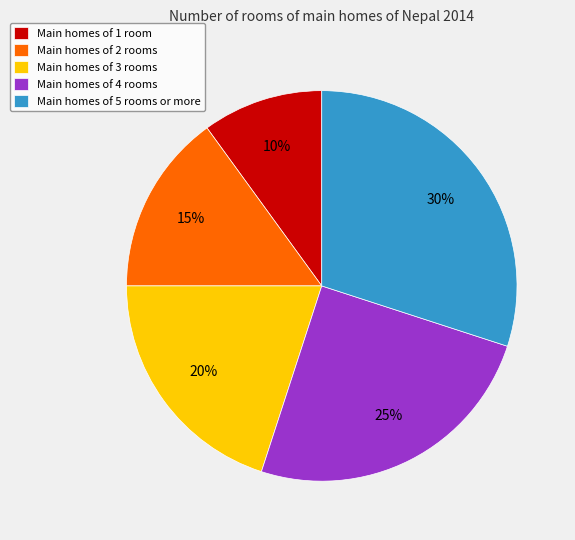

Do Main homes of 1 room and Main homes of 4 rooms together represent more than half of the pie?

No